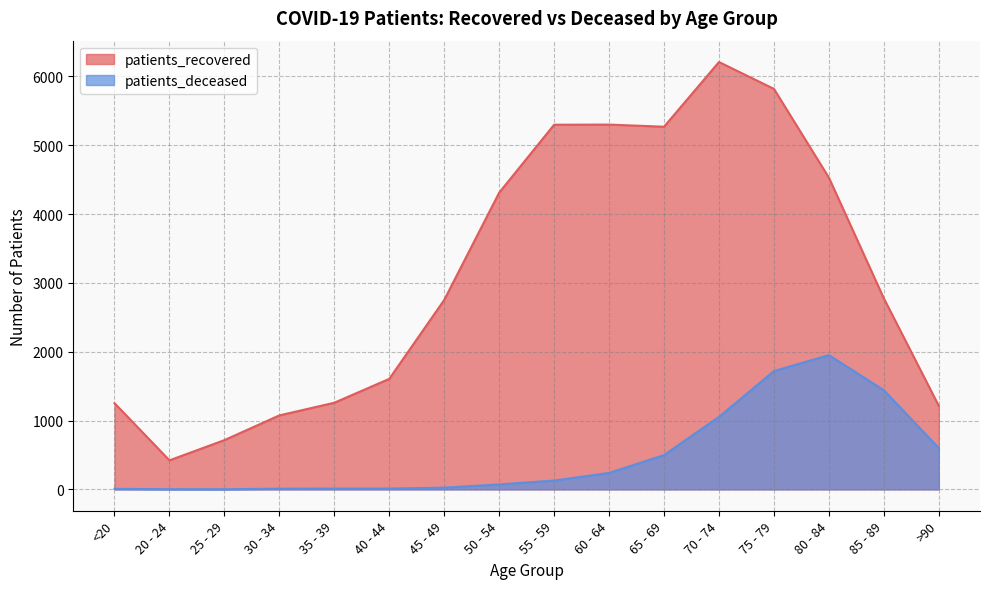

Is it true that patients_recovered equals 1214 at >90?

True